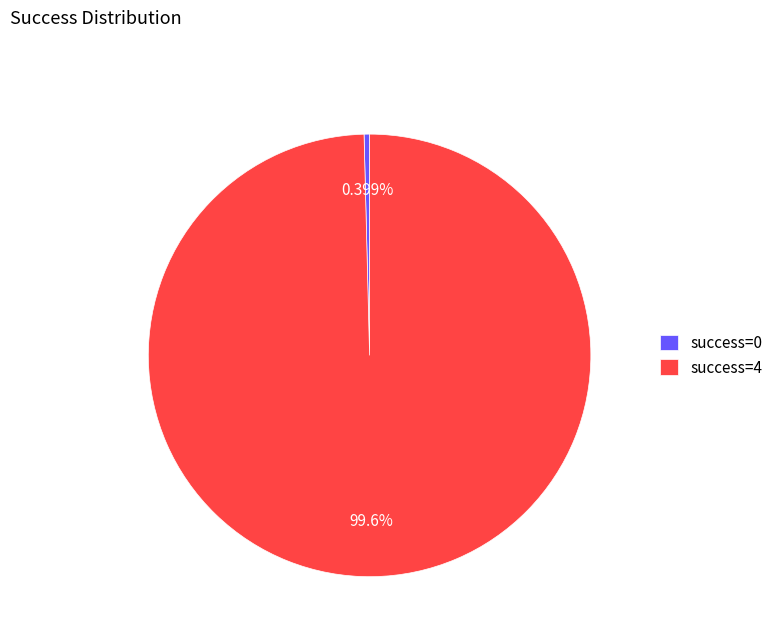

Do success=4 and success=0 together represent more than half of the pie?

Yes